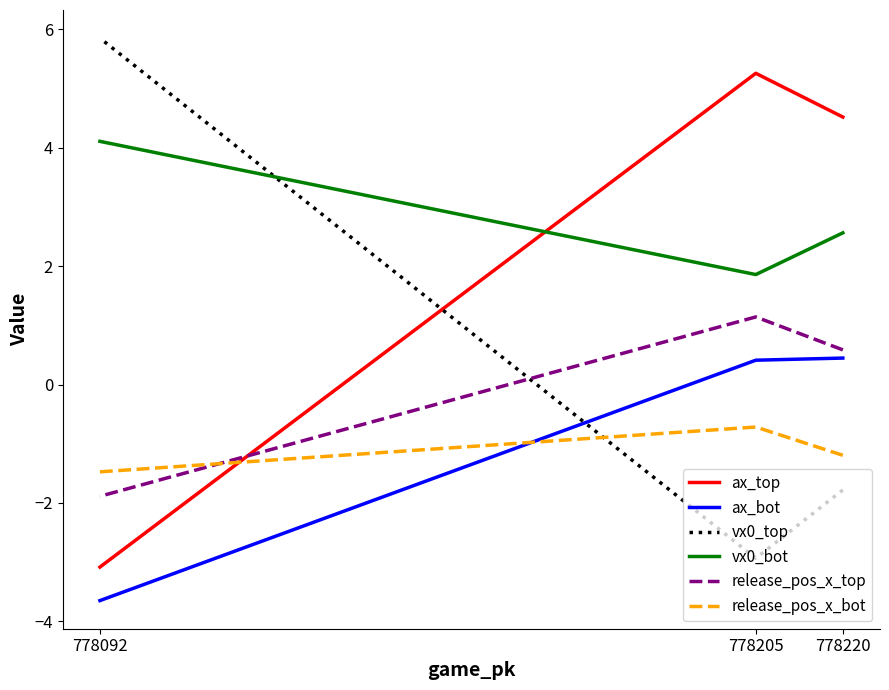

What is the maximum value shown in the chart?

5.8